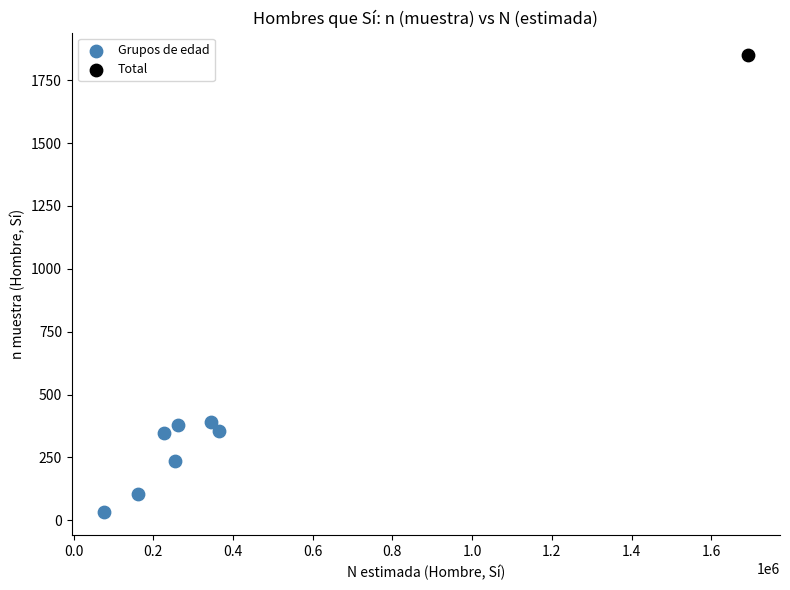

What are all the series names shown in the legend?

Grupos de edad, Total